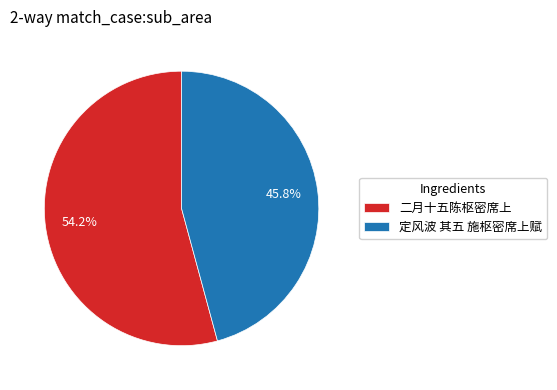

Which slice is the largest?

二月十五陈枢密席上